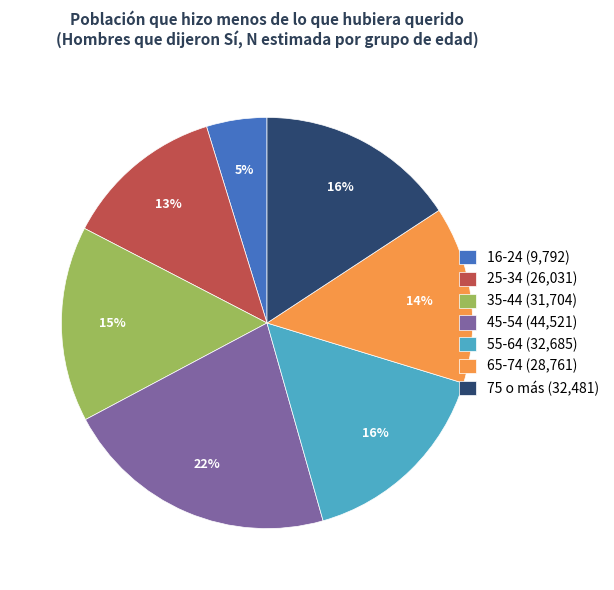

Between 45-54 and 55-64, which is larger?

45-54